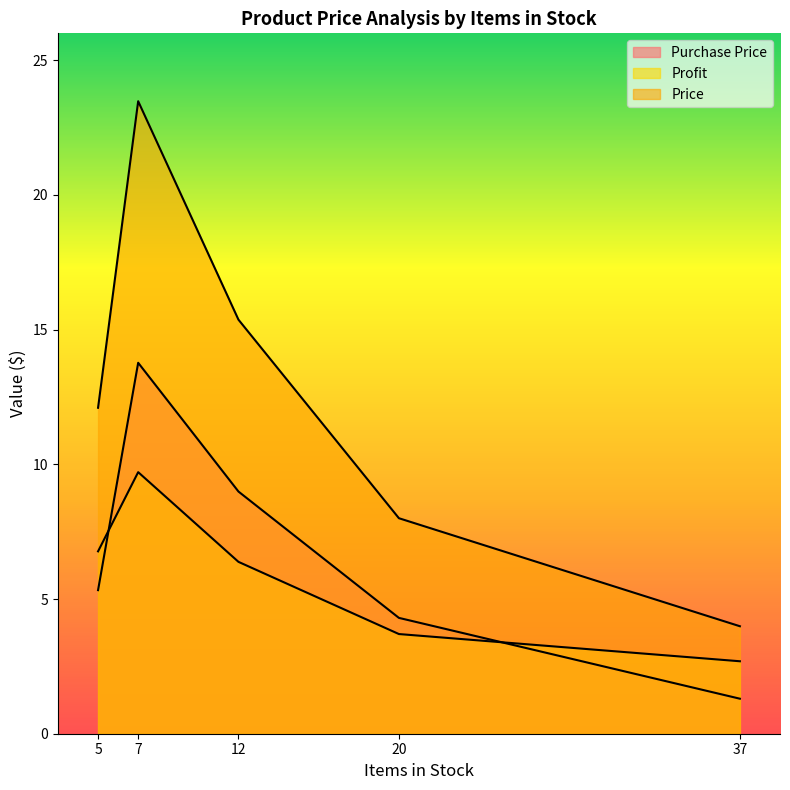

At which category is the sum across all series the highest?

7